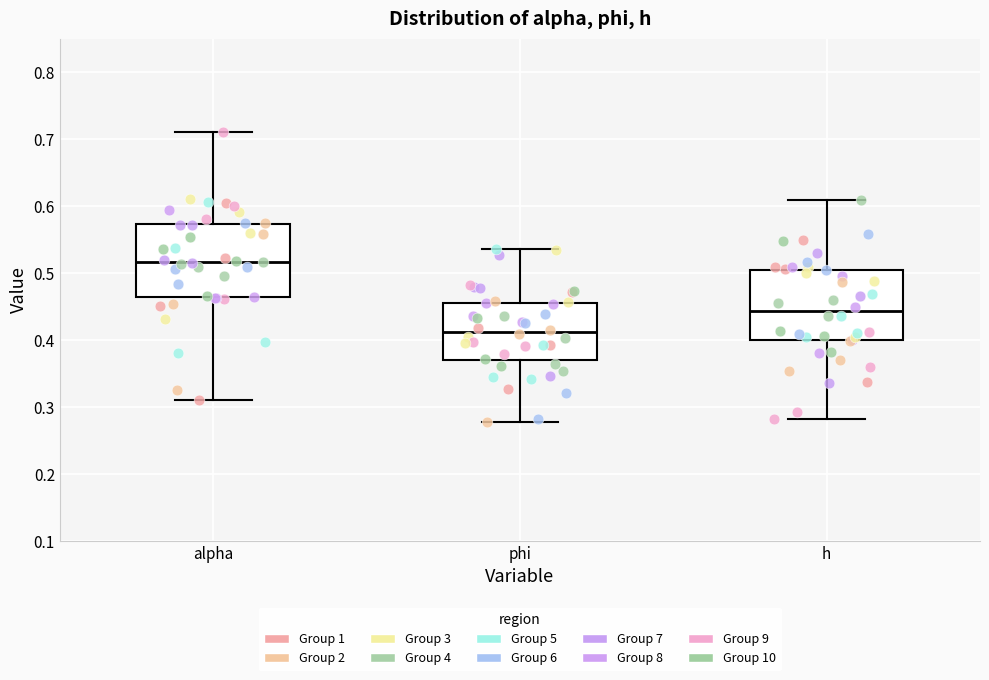

Where does the lower whisker of the box for h end on the y-axis? The values are not printed on the chart, so give them approximately, as read against the axis.

0.28